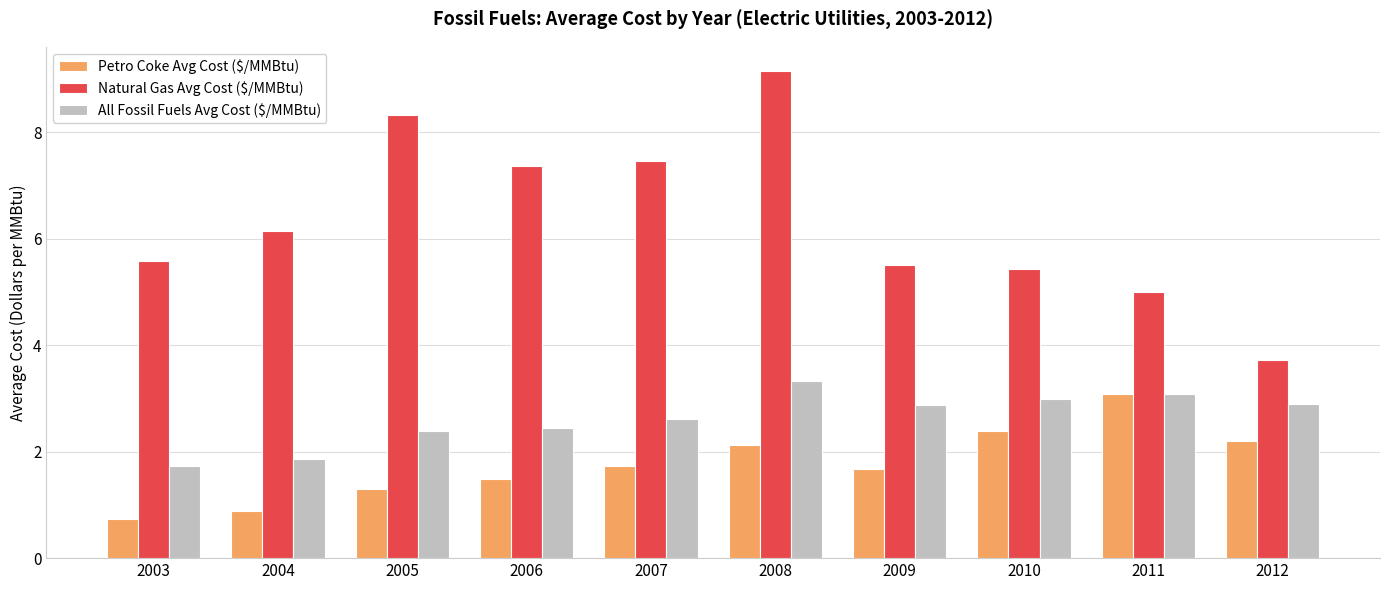

Reading left to right, extract all data points from this chart.

Petro Coke Avg Cost ($/MMBtu): 2003=0.7	2004=0.9	2005=1.3	2006=1.5	2007=1.7	2008=2.1	2009=1.7	2010=2.4	2011=3.1	2012=2.2
Natural Gas Avg Cost ($/MMBtu): 2003=5.6	2004=6.2	2005=8.3	2006=7.4	2007=7.5	2008=9.2	2009=5.5	2010=5.4	2011=5.0	2012=3.7
All Fossil Fuels Avg Cost ($/MMBtu): 2003=1.7	2004=1.9	2005=2.4	2006=2.5	2007=2.6	2008=3.3	2009=2.9	2010=3.0	2011=3.1	2012=2.9